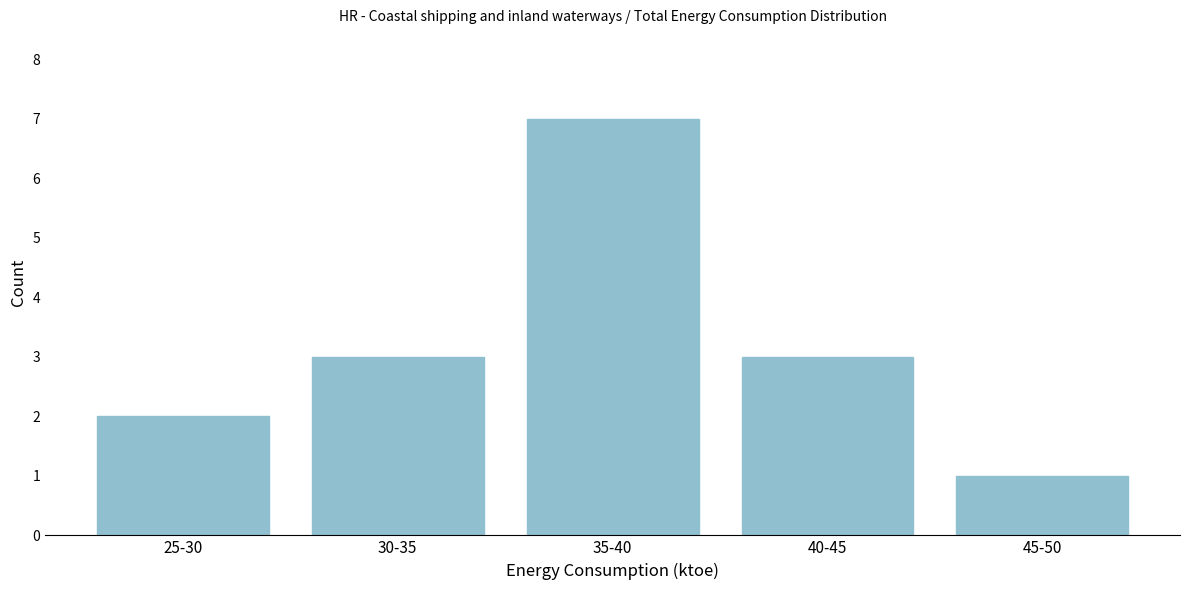

Reading left to right, extract all data points from this chart.

2	3	7	3	1